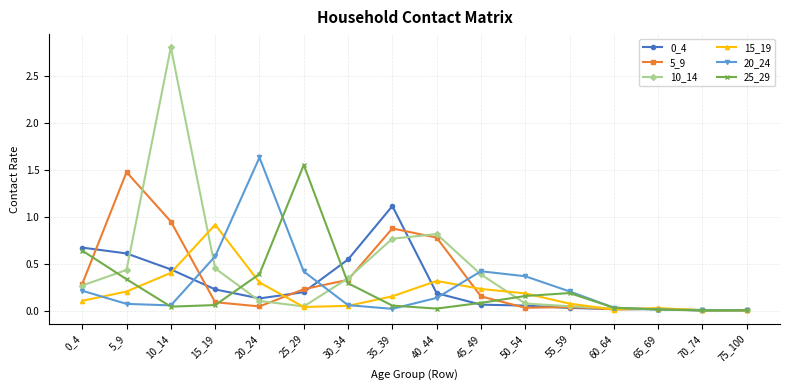

Is this an area chart (filled region under the line)?

No